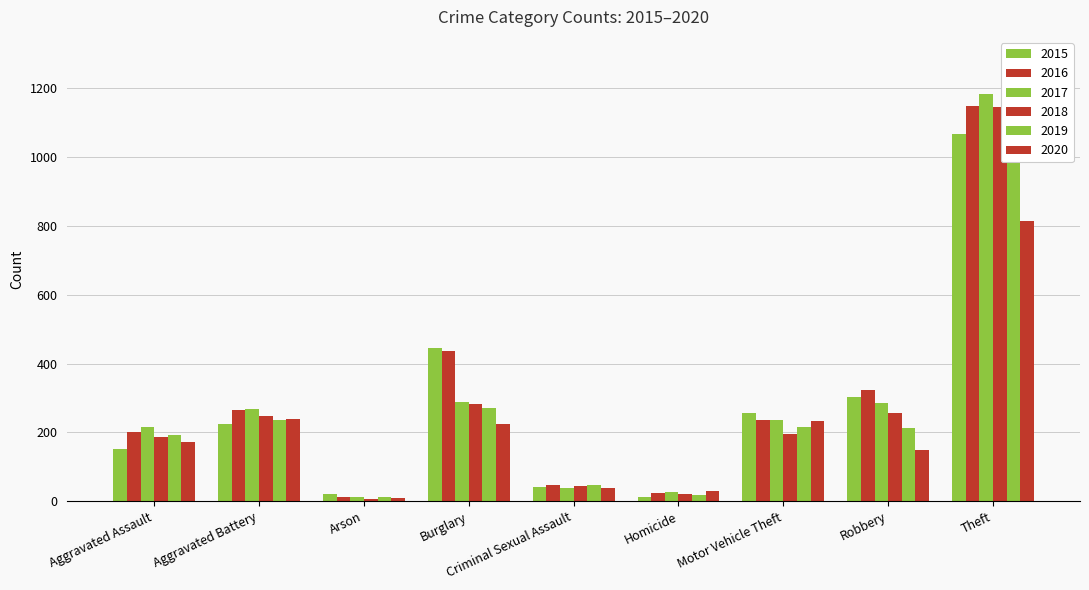

The 2019 series shows 1111 at Theft. True or false?

True